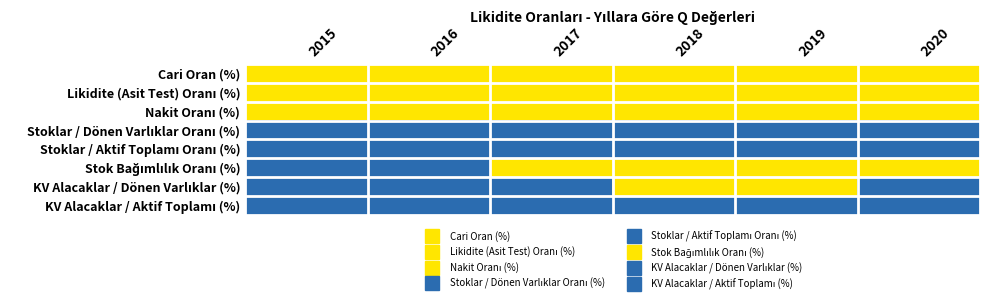

How many data points does each series have?

6